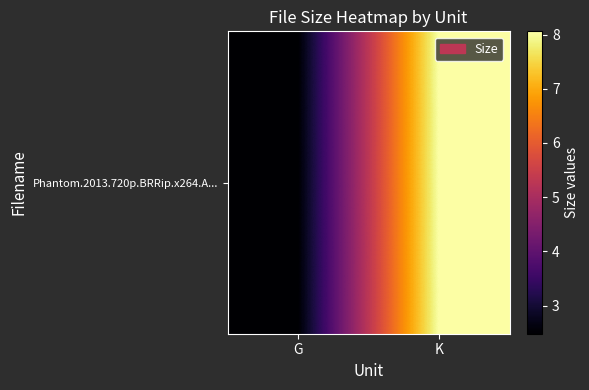

Which category has the highest value across all series?

K